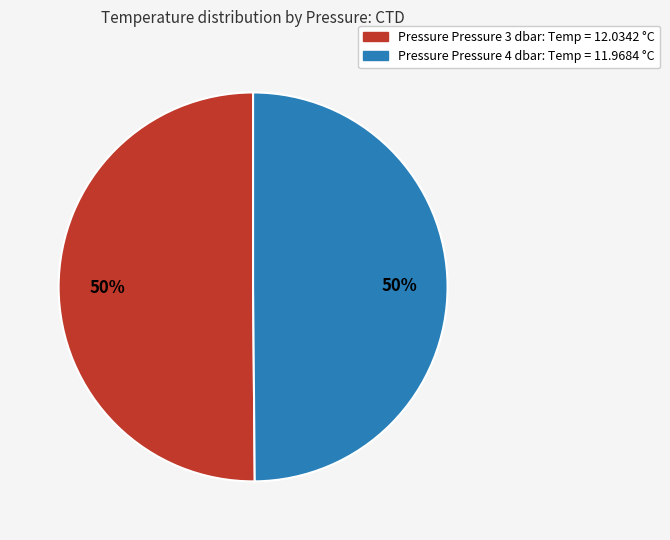

To the nearest percent, what is the average slice percentage?

50%